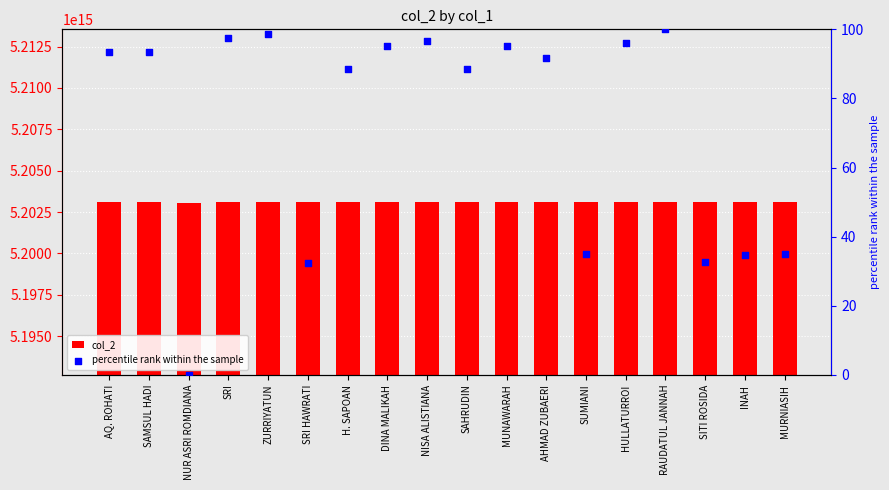

Which series has the largest total across all categories?

col_2